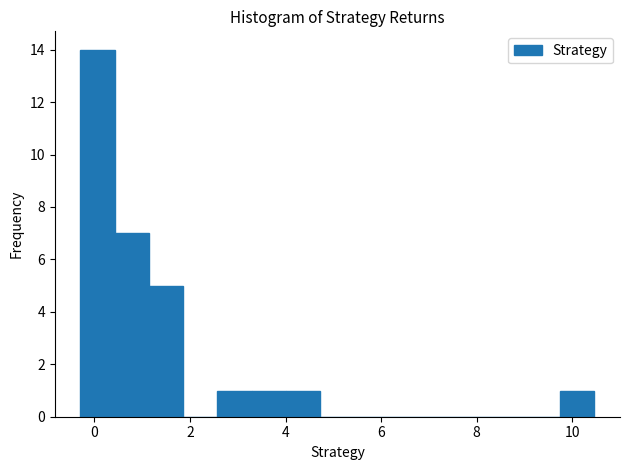

Around what value on the x-axis is the tallest bar? Give the approximate position of its centre, as read against the axis.

0.0